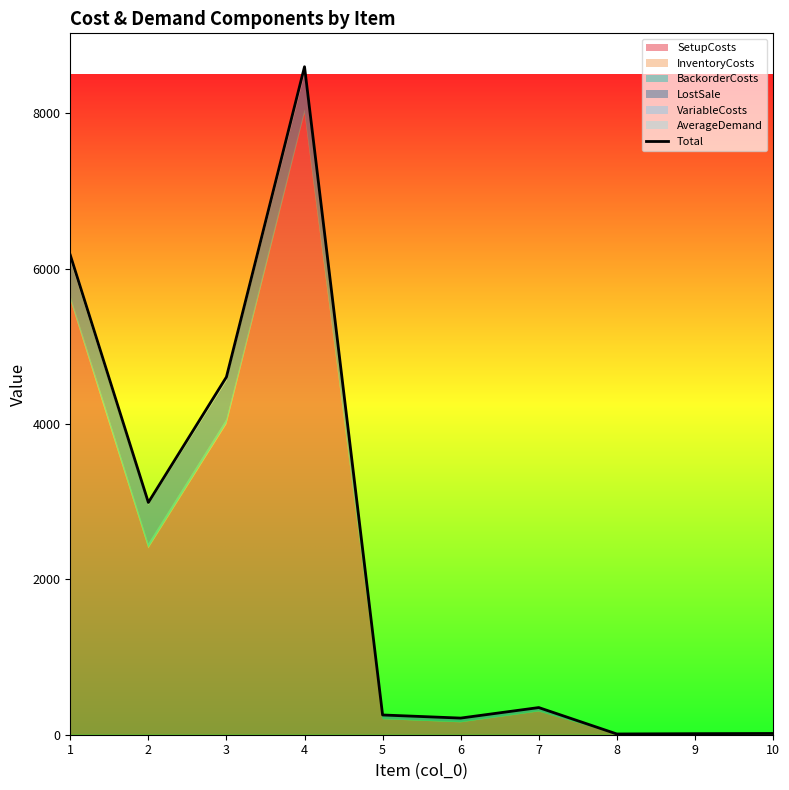

Which category has the highest value across all series?

4